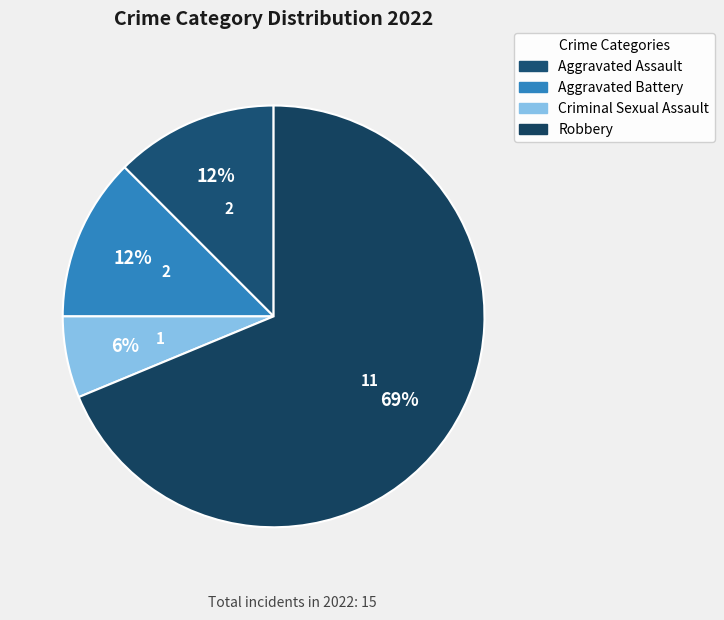

Combined, do Robbery and Aggravated Assault account for over 50%?

Yes